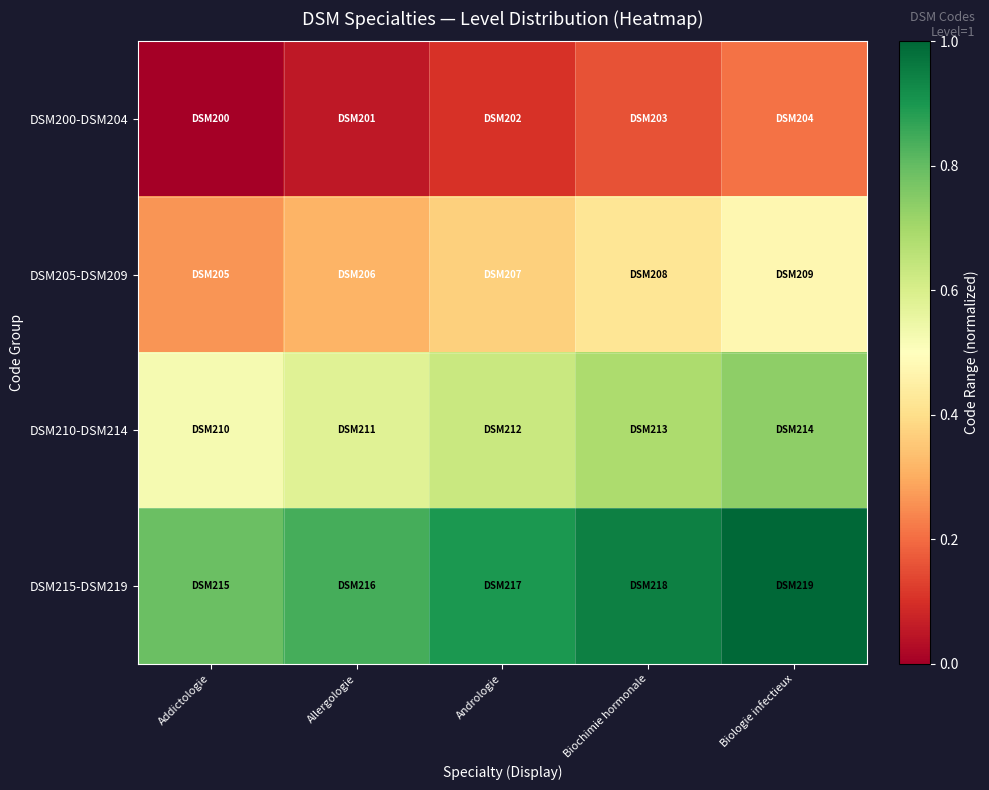

At how many categories does at least one series exceed 0?

5